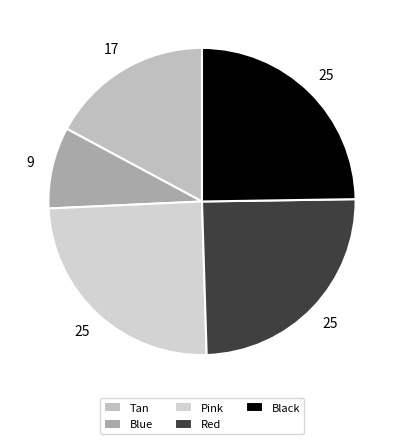

To the nearest percent, what is the combined percentage of Pink and Black?

50%